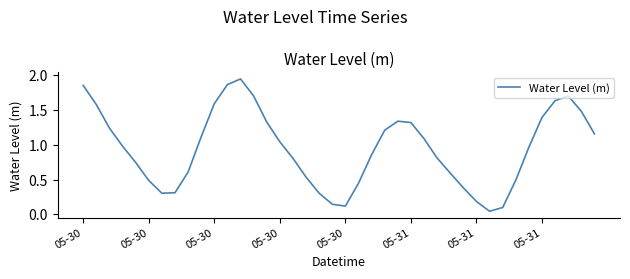

Reading right to left, extract all data points from this chart.

1.2	1.5	1.7	1.6	1.4	1.0	0.5	0.1	0.0	0.2	0.4	0.6	0.8	1.1	1.3	1.3	1.2	0.9	0.4	0.1	0.1	0.3	0.5	0.8	1.0	1.3	1.7	1.9	1.9	1.6	1.1	0.6	0.3	0.3	0.5	0.7	1.0	1.2	1.6	1.9